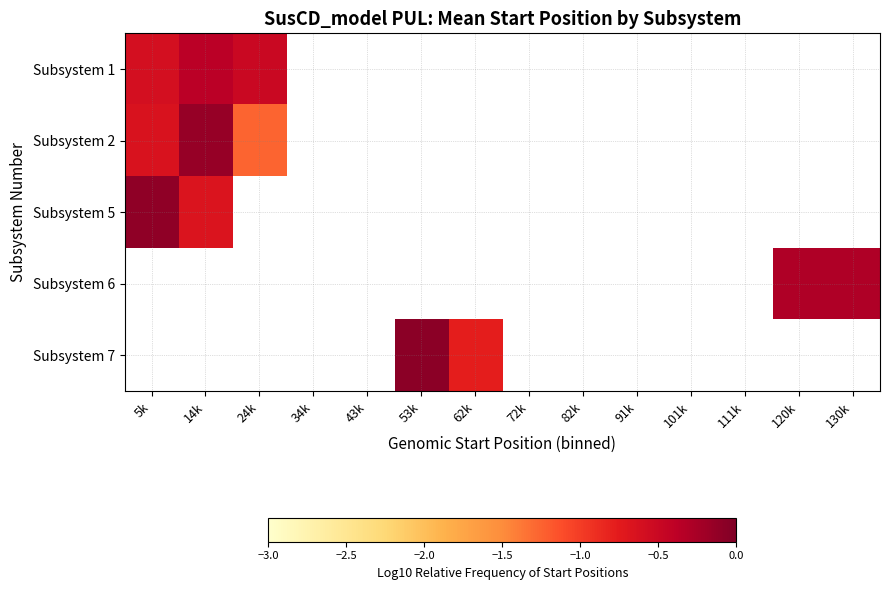

Which has a higher value, 111k or 72k?

72k